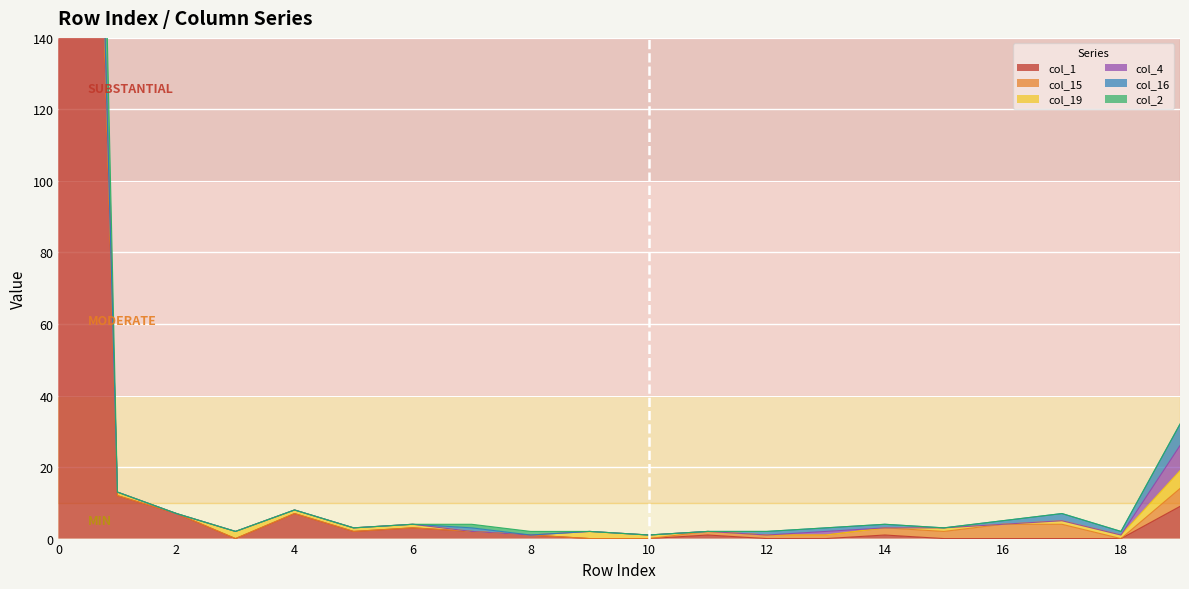

How many interior local valleys does the col_16 series have?

2